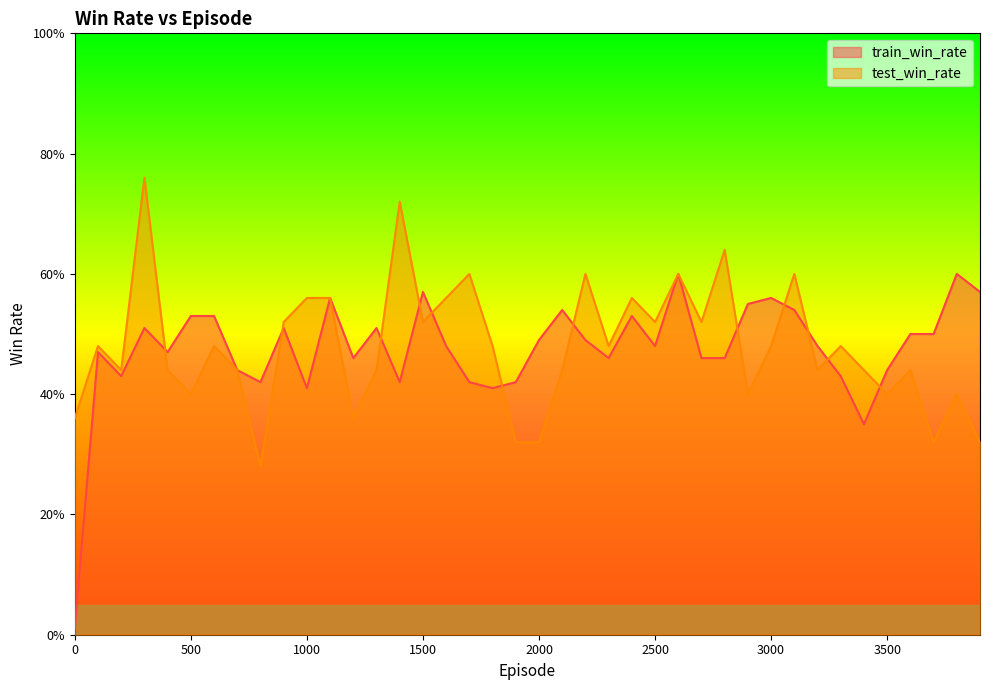

Does the chart display data point markers on the line(s)?

No